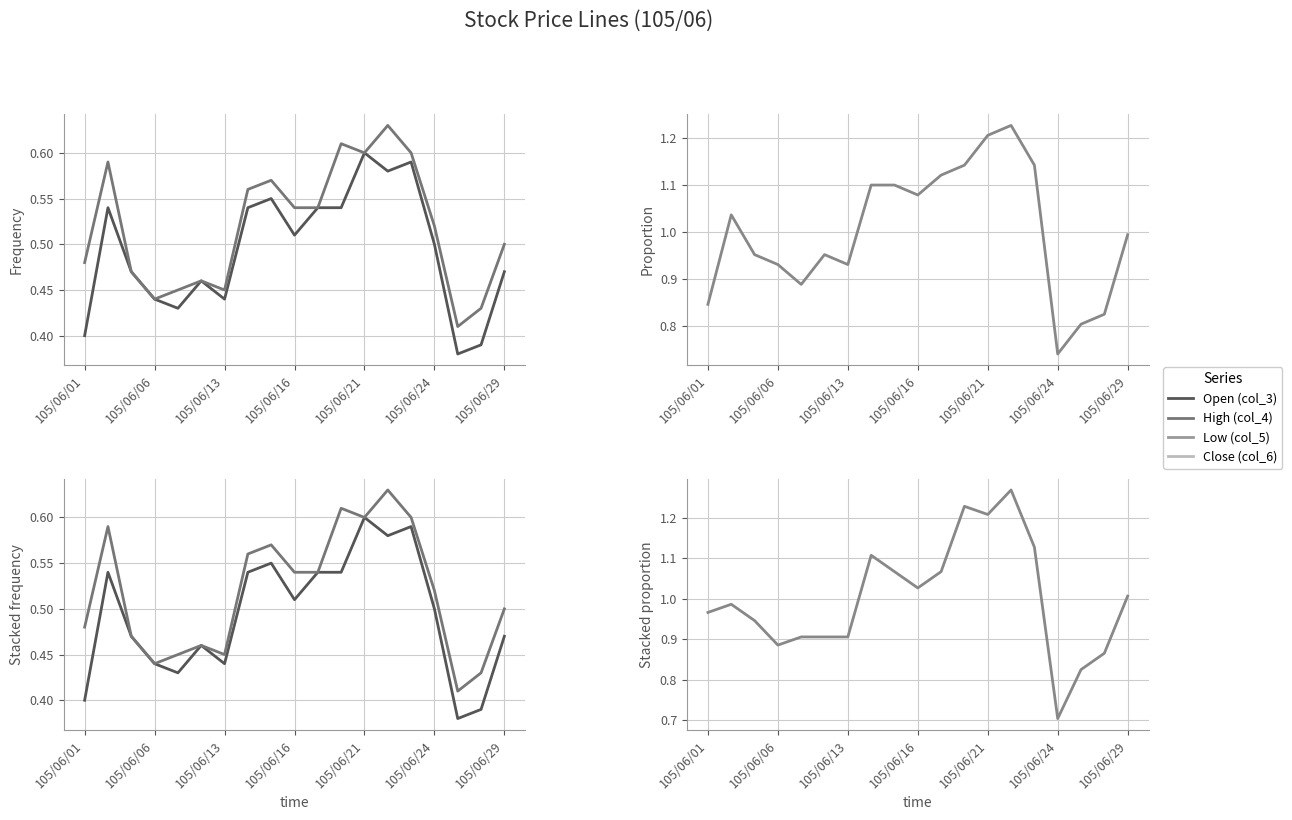

What is the difference between the maximum and minimum values in the Close (col_6) series?

0.6